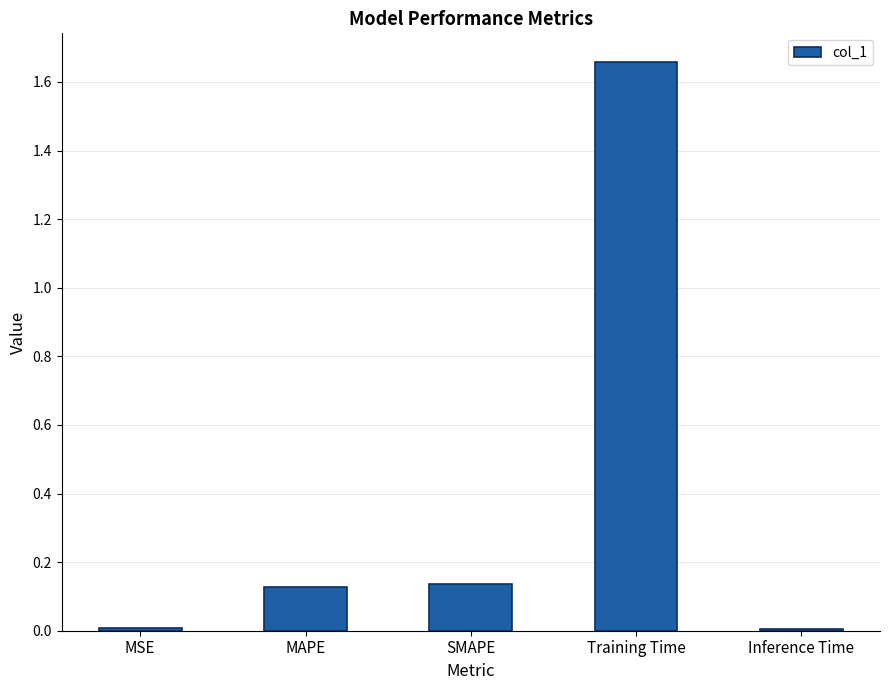

Which has a higher value, Training Time or Inference Time?

Training Time